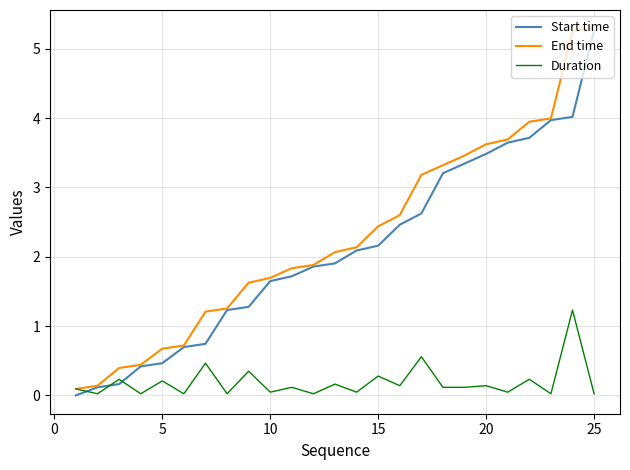

What is the maximum value shown in the chart?

5.3